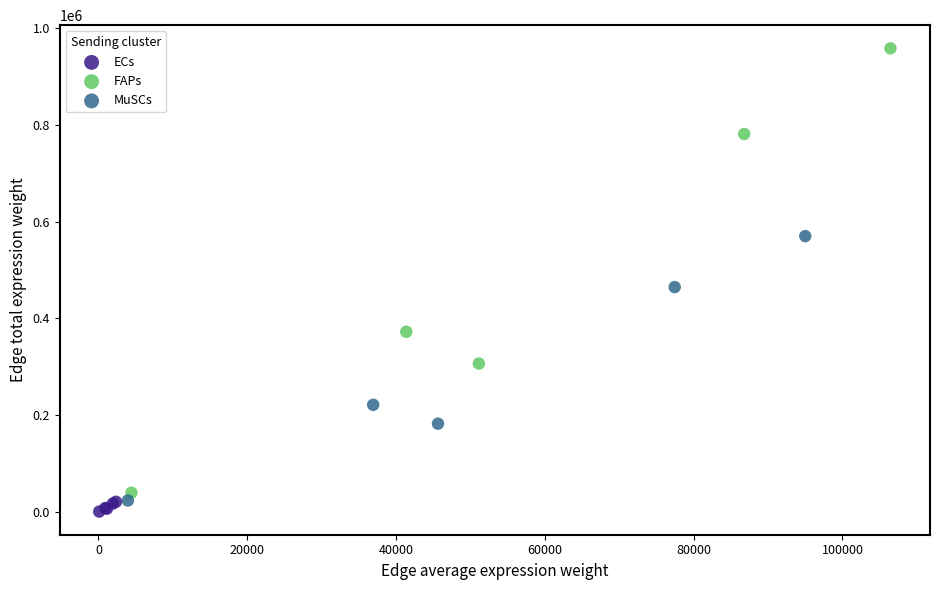

What are all the series names shown in the legend?

ECs, FAPs, MuSCs